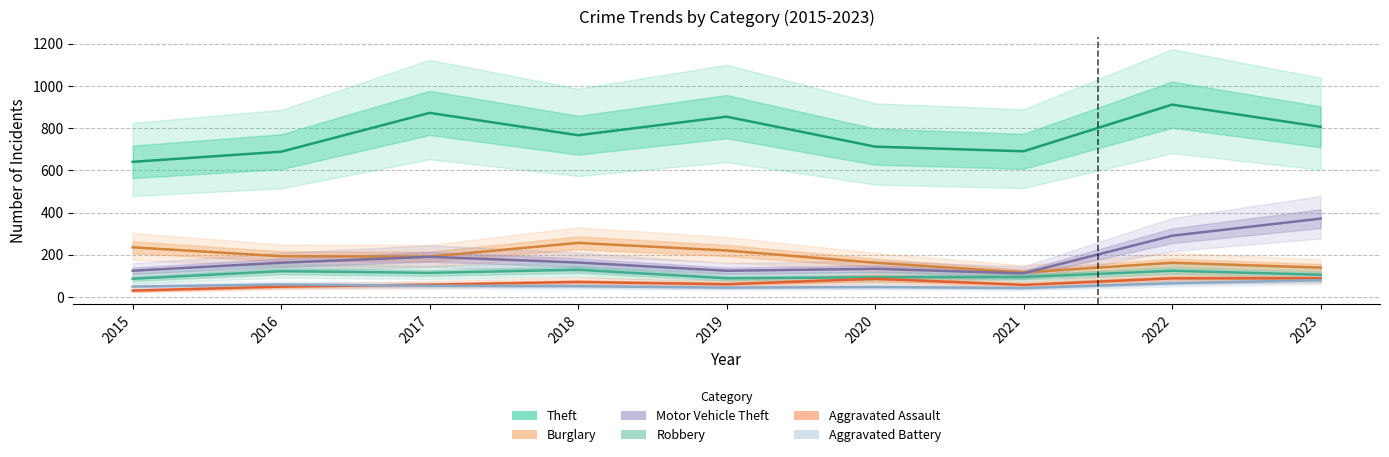

The Aggravated Assault series shows 43 at 2015. True or false?

False